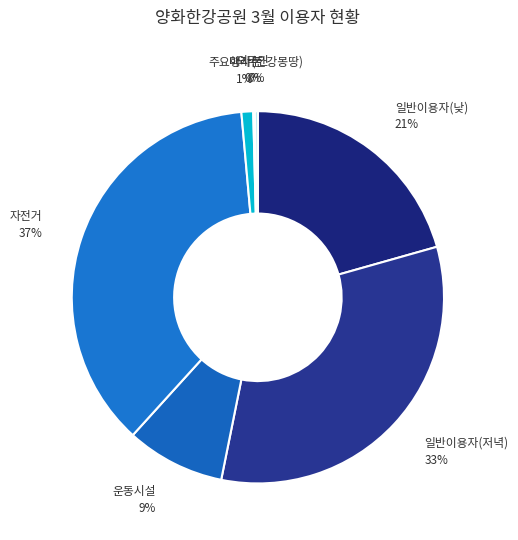

Which slice is the largest?

자전거